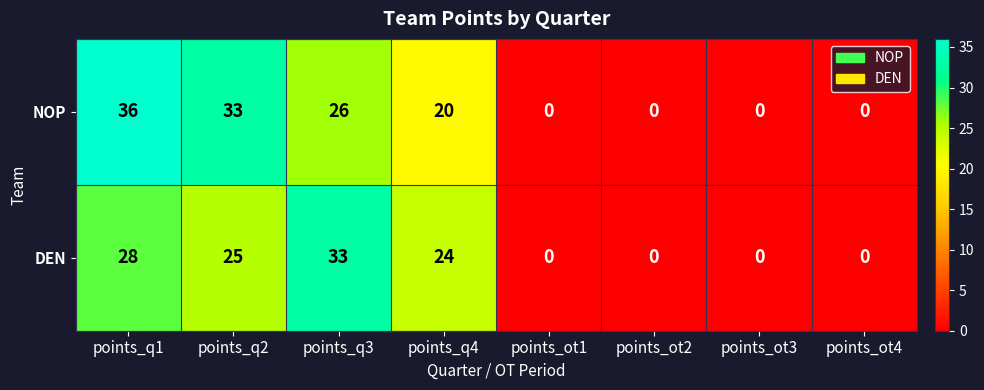

How many series are shown in this chart?

2